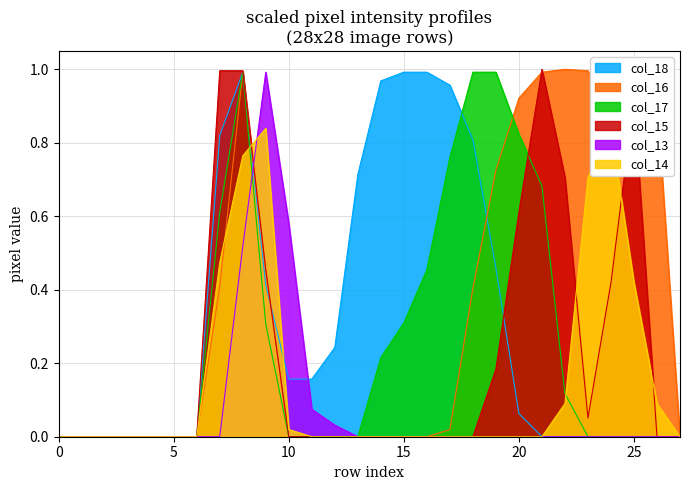

Which category has the highest value across all series?

22